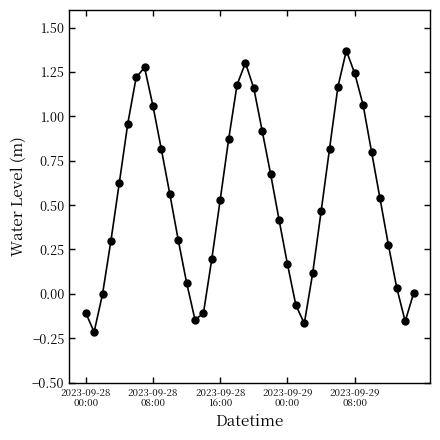

What is the sum of all values?

21.5